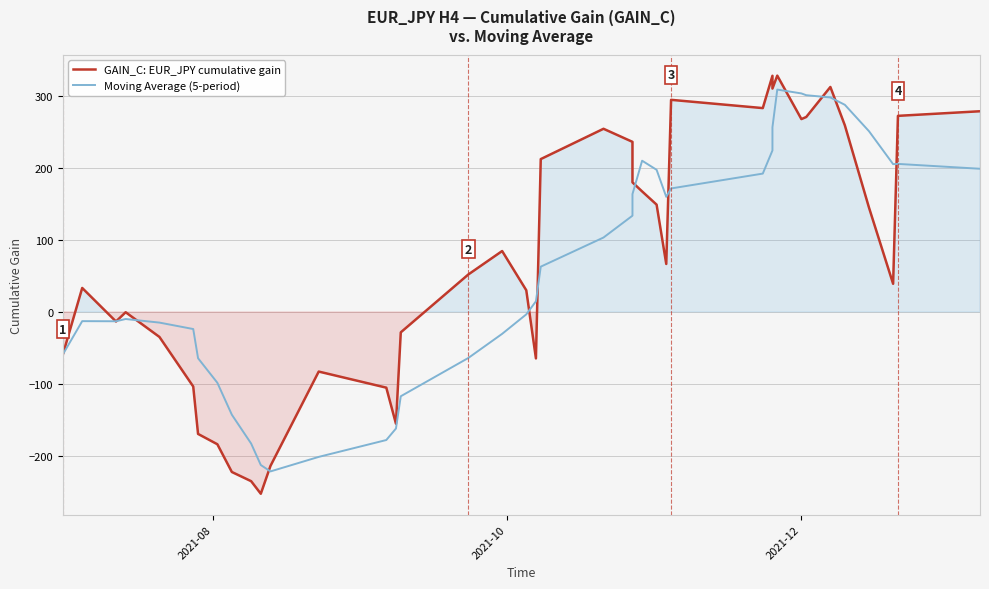

What are all the series names shown in the legend?

GAIN_C: EUR_JPY cumulative gain, Moving Average (5-period)